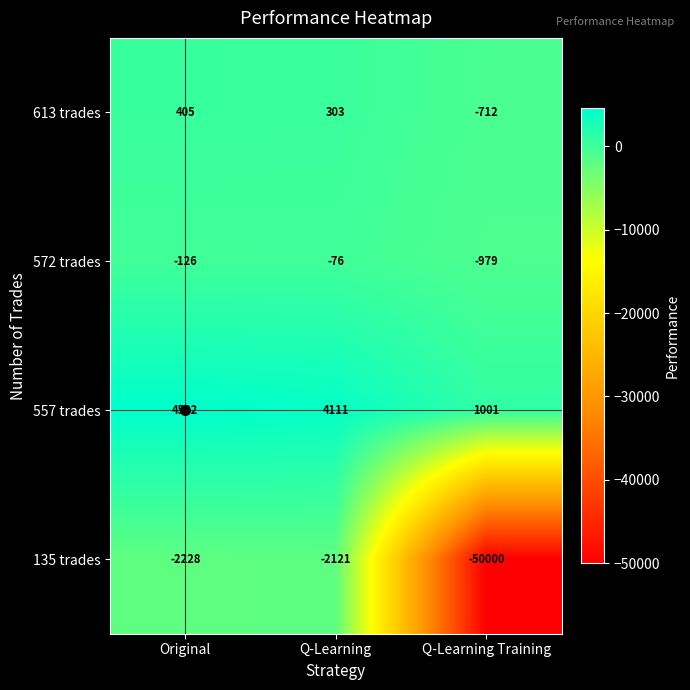

What is the average value of the 135 trades series?

-18116